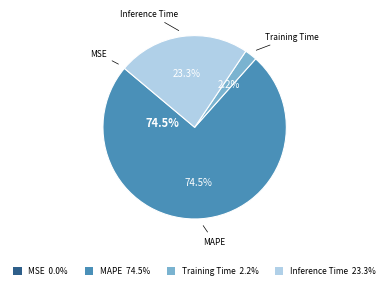

To the nearest percent, what percentage of the pie is Training Time?

2%